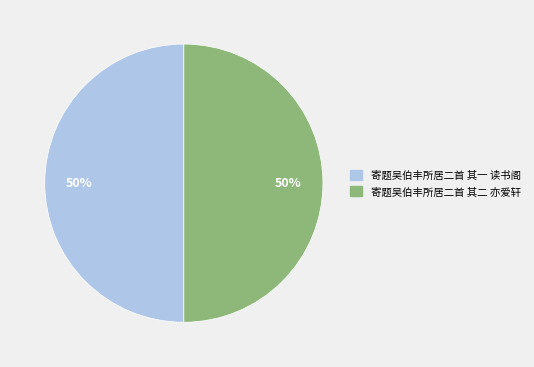

Do 寄题吴伯丰所居二首 其二 亦爱轩 and 寄题吴伯丰所居二首 其一 读书阁 together represent more than half of the pie?

Yes